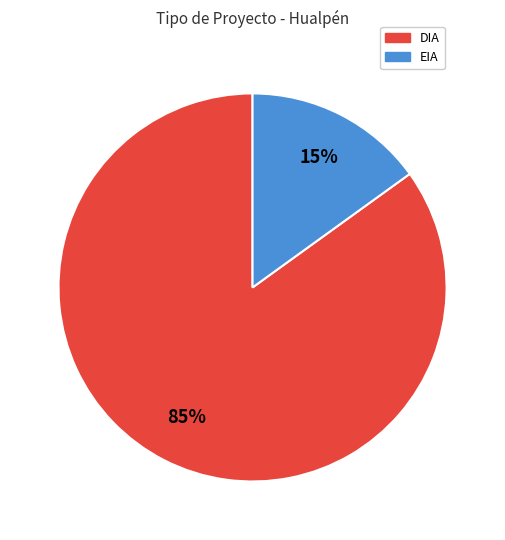

To the nearest percent, what percentage of the pie is EIA?

15%